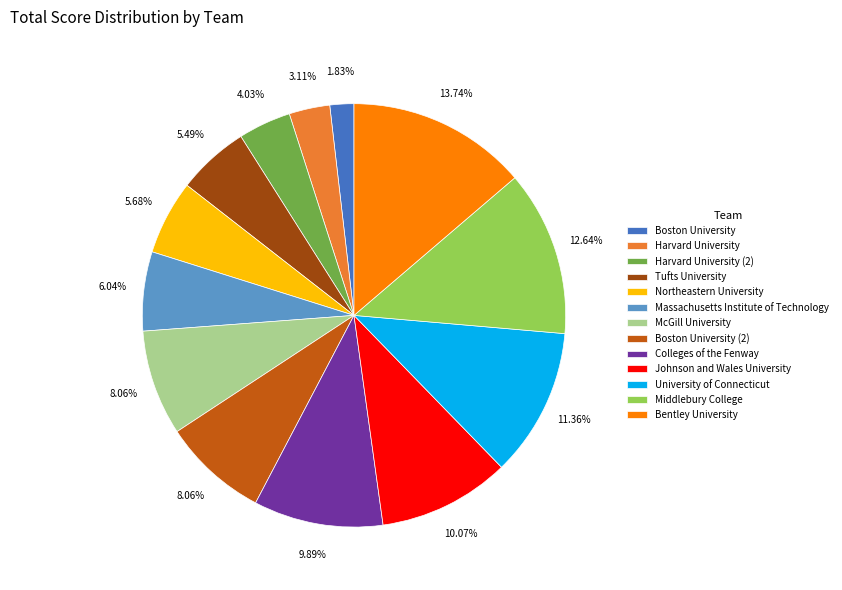

Combined, what portion of the pie is Harvard University (2) and University of Connecticut?

15.4%